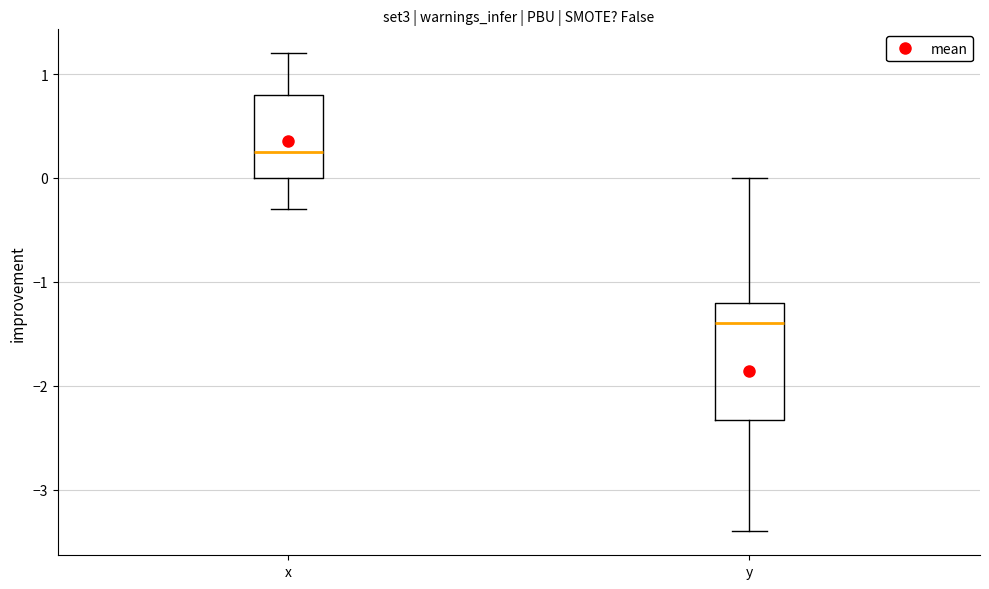

Which box has the highest median line?

x